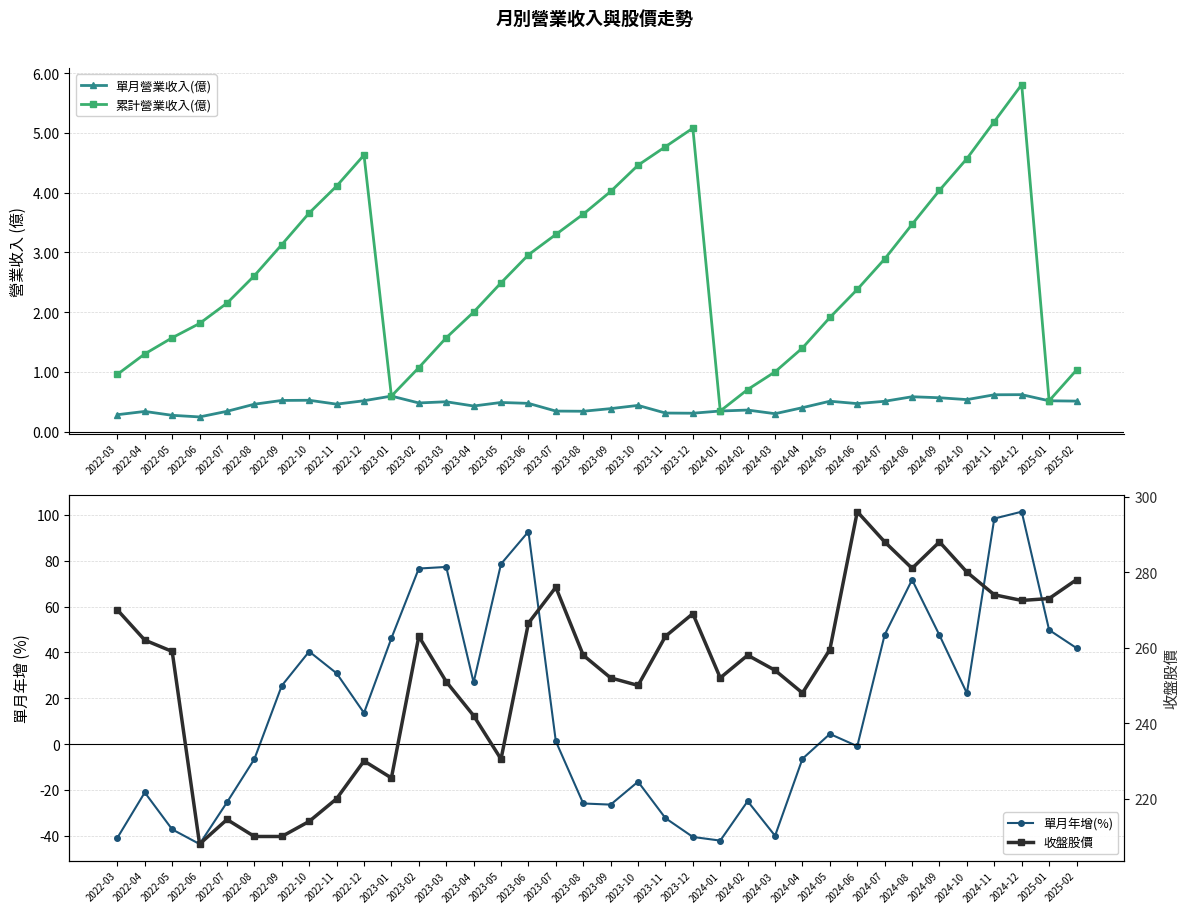

Reading left to right, transcribe all the data shown in this chart.

單月營業收入(億): 2022-03=0.3	2022-04=0.3	2022-05=0.3	2022-06=0.2	2022-07=0.3	2022-08=0.5	2022-09=0.5	2022-10=0.5	2022-11=0.5	2022-12=0.5	2023-01=0.6	2023-02=0.5	2023-03=0.5	2023-04=0.4	2023-05=0.5	2023-06=0.5	2023-07=0.3	2023-08=0.3	2023-09=0.4	2023-10=0.4	2023-11=0.3	2023-12=0.3	2024-01=0.3	2024-02=0.4	2024-03=0.3	2024-04=0.4	2024-05=0.5	2024-06=0.5	2024-07=0.5	2024-08=0.6	2024-09=0.6	2024-10=0.5	2024-11=0.6	2024-12=0.6	2025-01=0.5	2025-02=0.5
累計營業收入(億): 2022-03=1.0	2022-04=1.3	2022-05=1.6	2022-06=1.8	2022-07=2.1	2022-08=2.6	2022-09=3.1	2022-10=3.7	2022-11=4.1	2022-12=4.6	2023-01=0.6	2023-02=1.1	2023-03=1.6	2023-04=2.0	2023-05=2.5	2023-06=3.0	2023-07=3.3	2023-08=3.6	2023-09=4.0	2023-10=4.5	2023-11=4.8	2023-12=5.1	2024-01=0.3	2024-02=0.7	2024-03=1.0	2024-04=1.4	2024-05=1.9	2024-06=2.4	2024-07=2.9	2024-08=3.5	2024-09=4.0	2024-10=4.6	2024-11=5.2	2024-12=5.8	2025-01=0.5	2025-02=1.0
單月年增(%): 2022-03=-40.9	2022-04=-21.1	2022-05=-37.2	2022-06=-43.6	2022-07=-25.4	2022-08=-6.5	2022-09=25.5	2022-10=40.4	2022-11=30.9	2022-12=13.6	2023-01=46.2	2023-02=76.6	2023-03=77.3	2023-04=26.9	2023-05=78.6	2023-06=92.7	2023-07=1.2	2023-08=-25.9	2023-09=-26.4	2023-10=-16.4	2023-11=-32.3	2023-12=-40.5	2024-01=-42.1	2024-02=-24.9	2024-03=-40.0	2024-04=-6.4	2024-05=4.4	2024-06=-0.9	2024-07=47.7	2024-08=71.7	2024-09=47.5	2024-10=22.2	2024-11=98.4	2024-12=101.4	2025-01=49.8	2025-02=41.9
收盤股價: 2022-03=270.0	2022-04=262.0	2022-05=259.0	2022-06=208.0	2022-07=214.5	2022-08=210.0	2022-09=210.0	2022-10=214.0	2022-11=220.0	2022-12=230.0	2023-01=225.5	2023-02=263.0	2023-03=251.0	2023-04=242.0	2023-05=230.5	2023-06=266.5	2023-07=276.0	2023-08=258.0	2023-09=252.0	2023-10=250.0	2023-11=263.0	2023-12=269.0	2024-01=252.0	2024-02=258.0	2024-03=254.0	2024-04=248.0	2024-05=259.5	2024-06=296.0	2024-07=288.0	2024-08=281.0	2024-09=288.0	2024-10=280.0	2024-11=274.0	2024-12=272.5	2025-01=273.0	2025-02=278.0